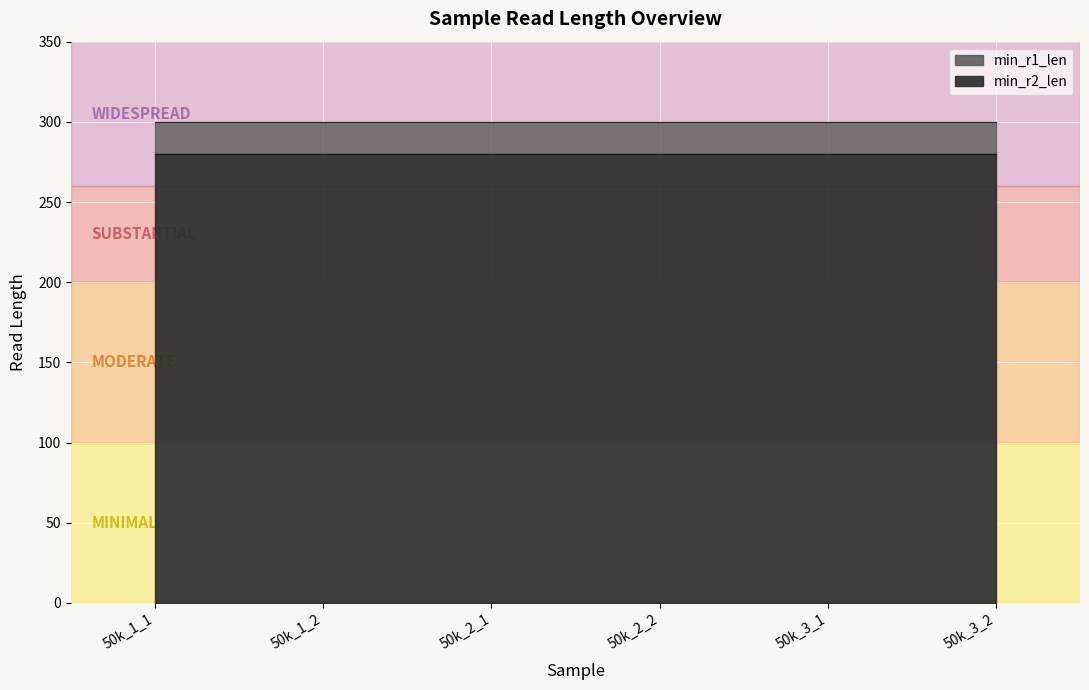

Rank the series by their average value, from lowest to highest.

min_r2_len, min_r1_len